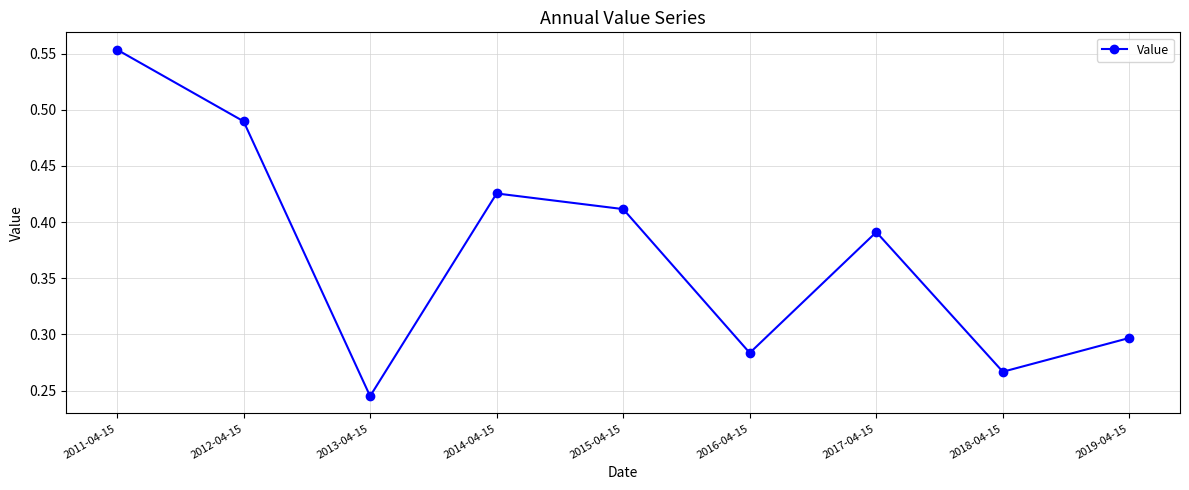

The value at 2018-04-15 is 0.3. True or false?

True